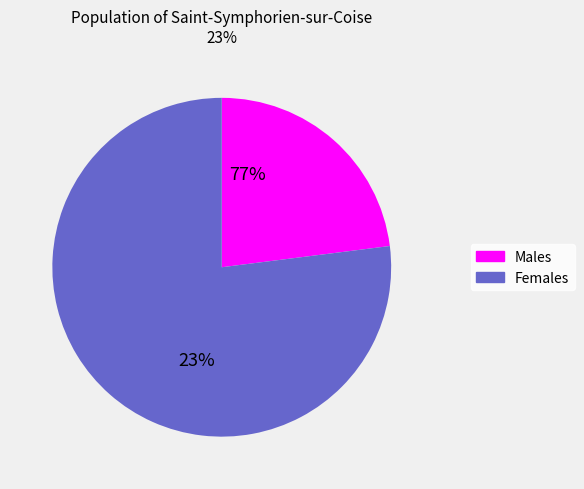

To the nearest percent, what is the difference between the Under and Over slice percentages?

54%